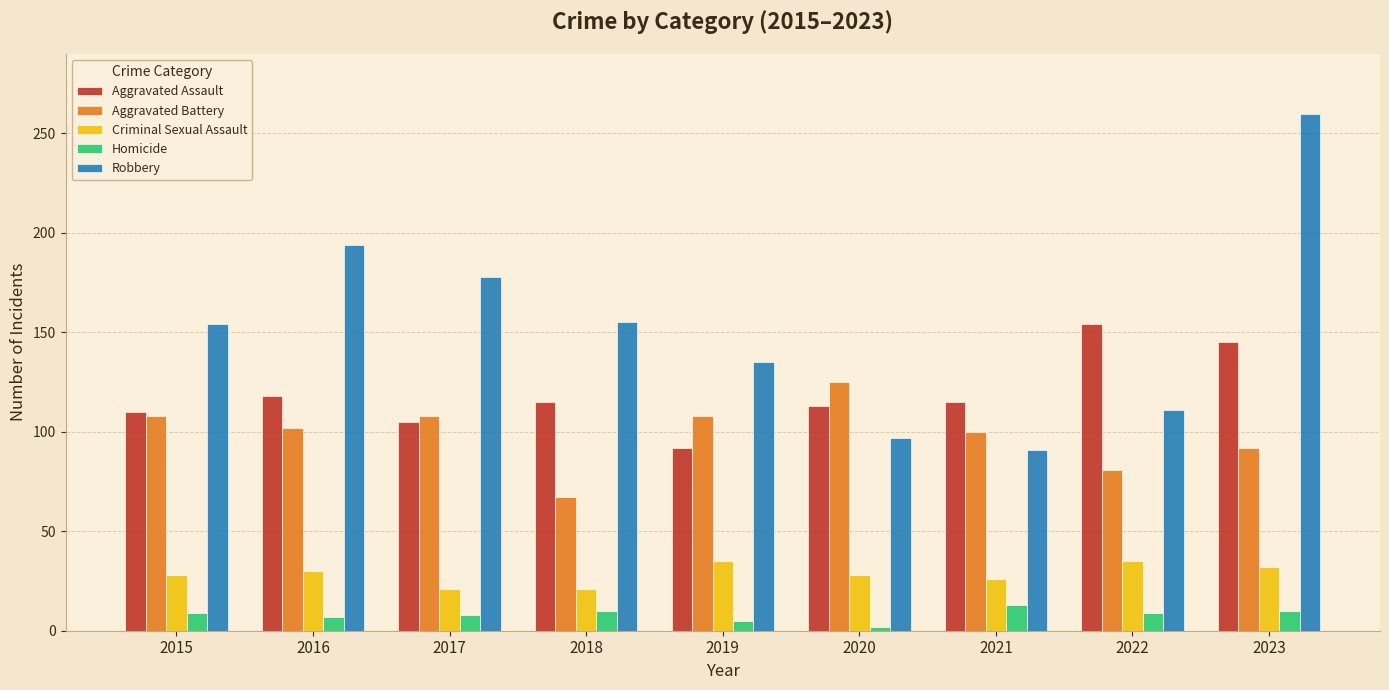

Which series has the widest spread of values?

Robbery